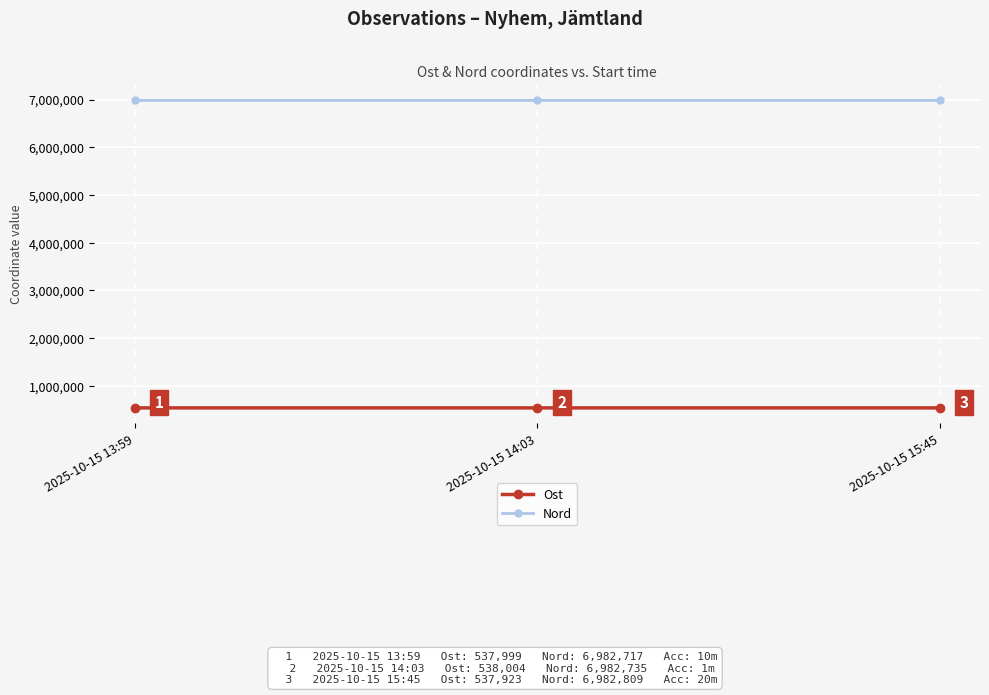

What is the difference between the Nord values at 2025-10-15 14:03 and 2025-10-15 13:59?

18